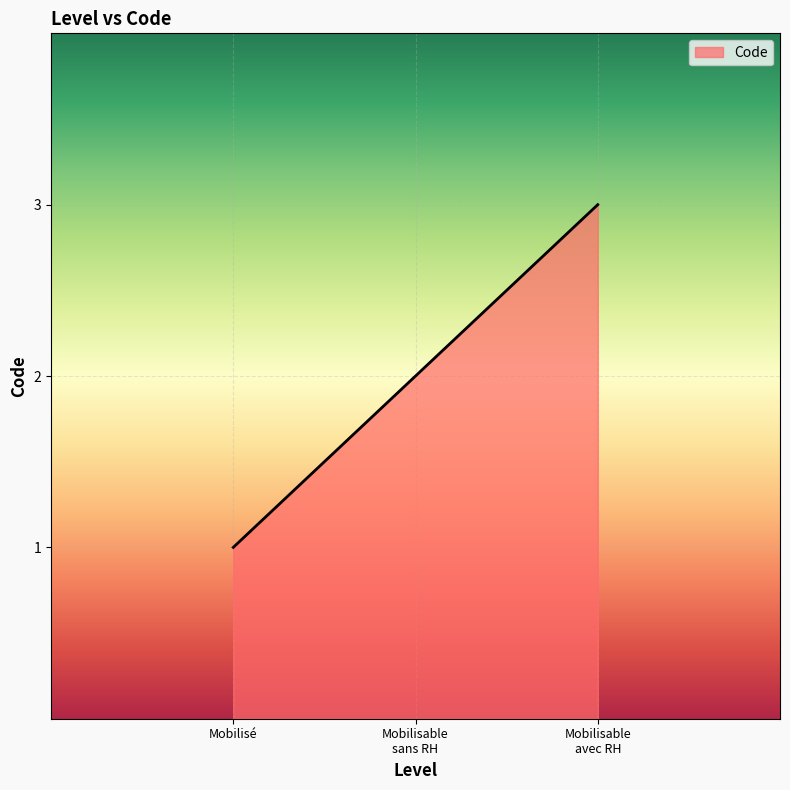

What is the sum of all values?

6